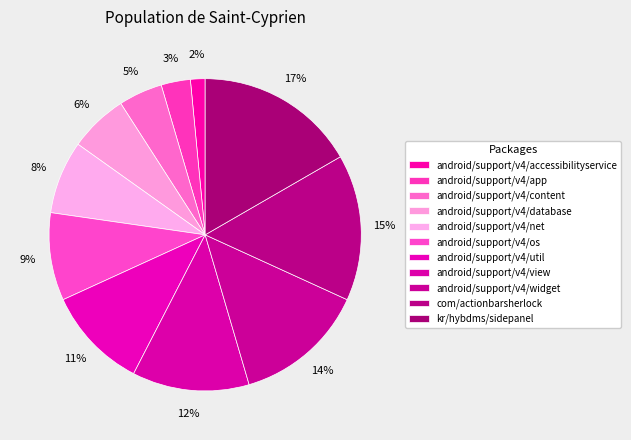

Rank the categories by value from lowest to highest.

android/support/v4/accessibilityservice, android/support/v4/app, android/support/v4/content, android/support/v4/database, android/support/v4/net, android/support/v4/os, android/support/v4/util, android/support/v4/view, android/support/v4/widget, com/actionbarsherlock, kr/hybdms/sidepanel